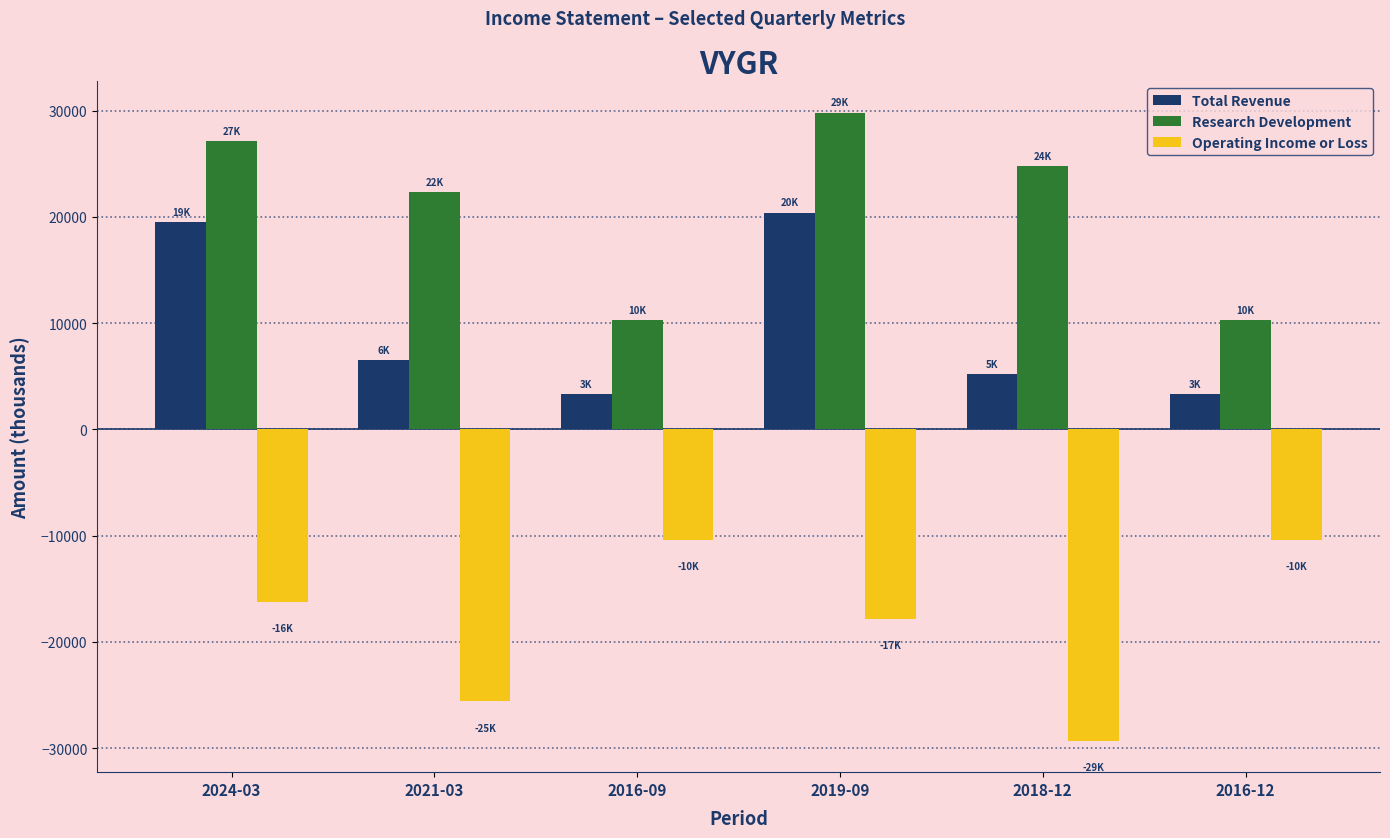

Is it true that Total Revenue equals 20400 at 2019-09?

True